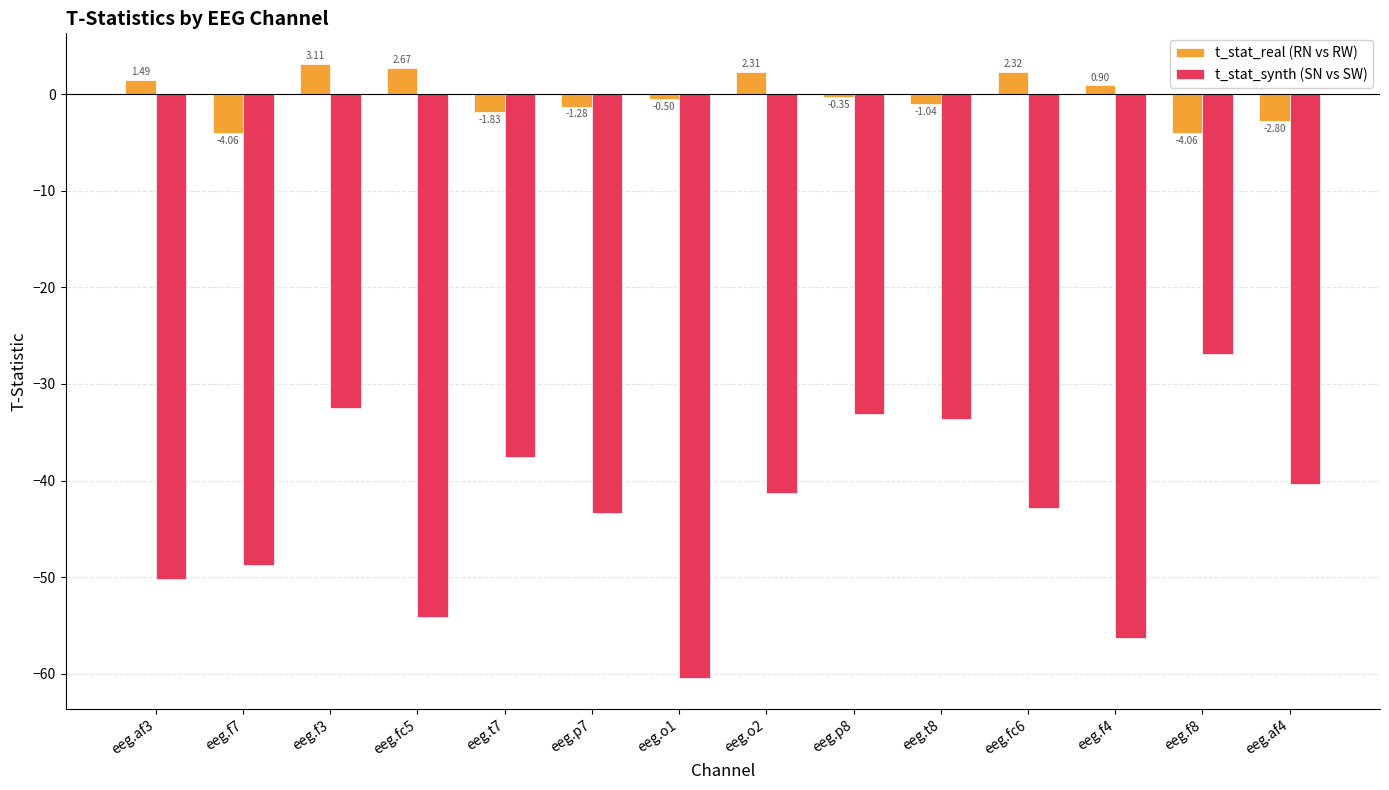

How many bars are there in each group?

2